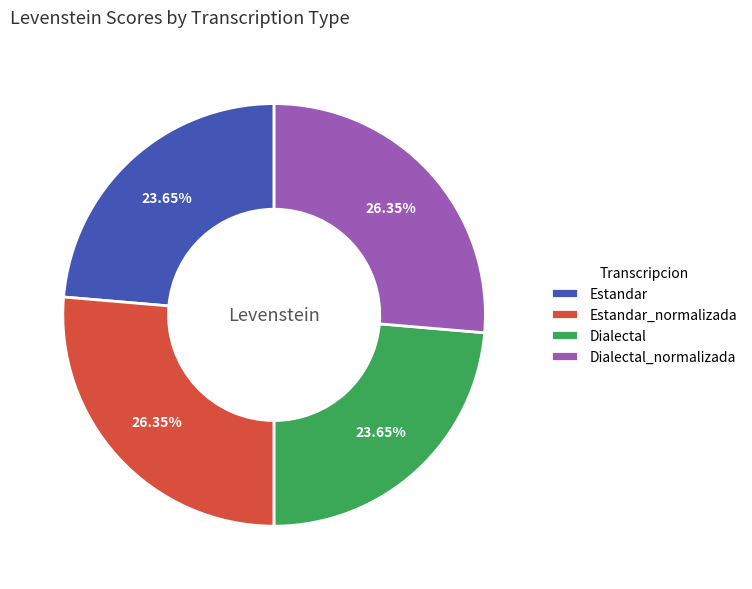

To the nearest percent, what percentage of the pie is Dialectal?

24%